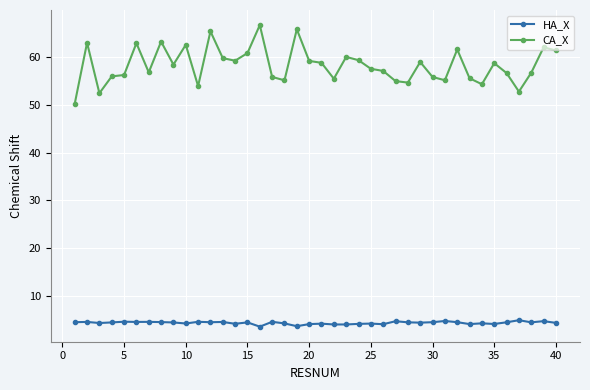

True or false: CA_X has more than 2 interior local peaks.

True